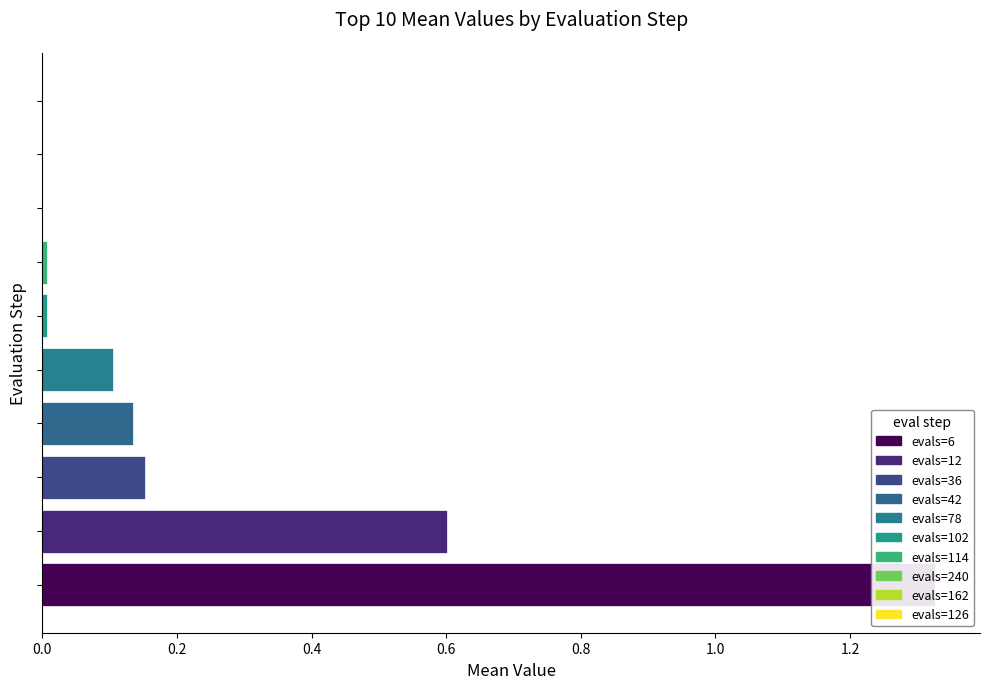

Reading left to right, extract all data points from this chart.

1.3	0.6	0.2	0.1	0.1	0.0	0.0	0.0	0.0	0.0